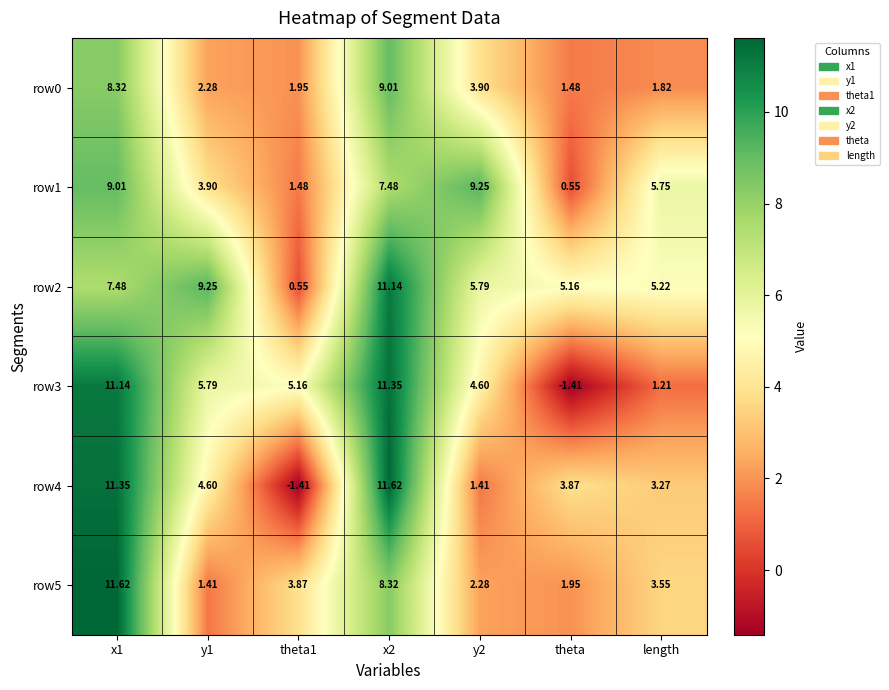

How many categories are shown in the chart?

7